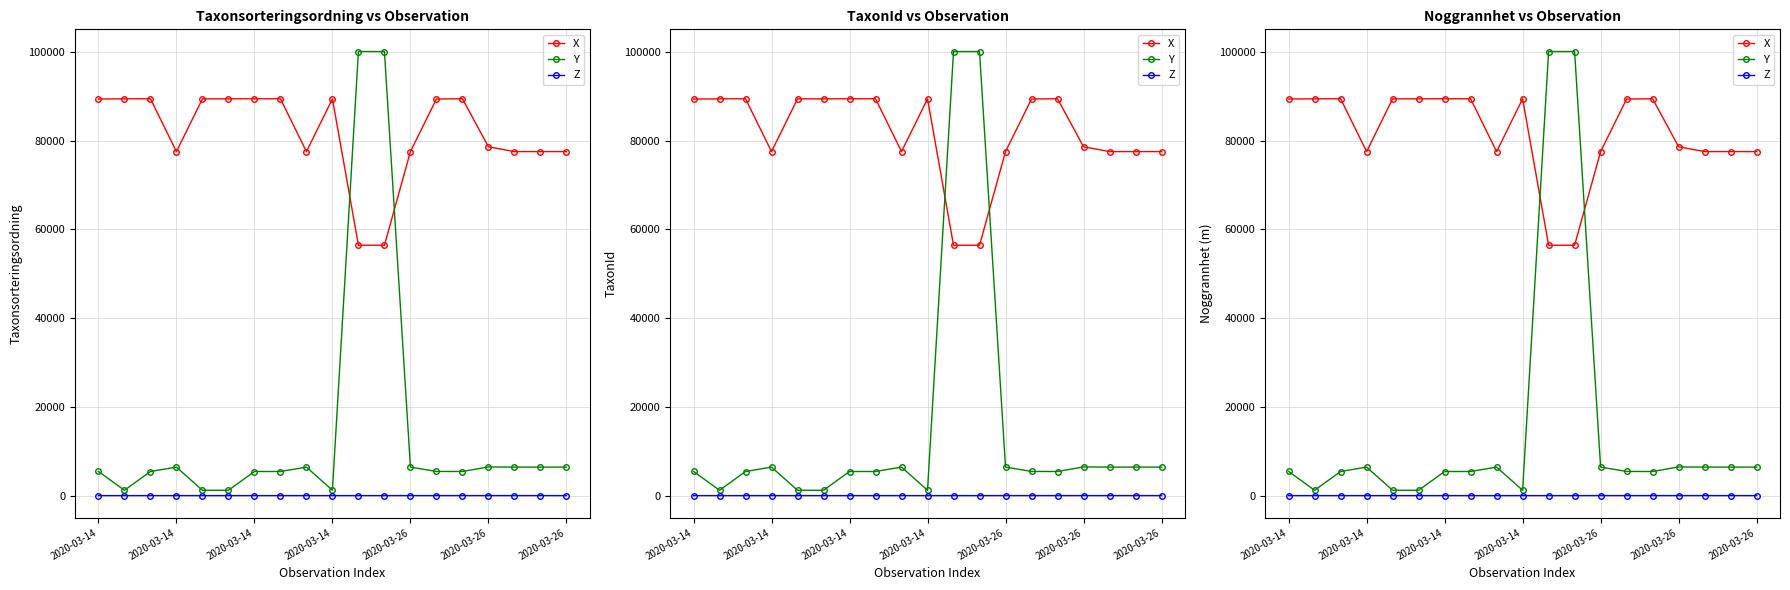

At which label does Y reach its peak?

10